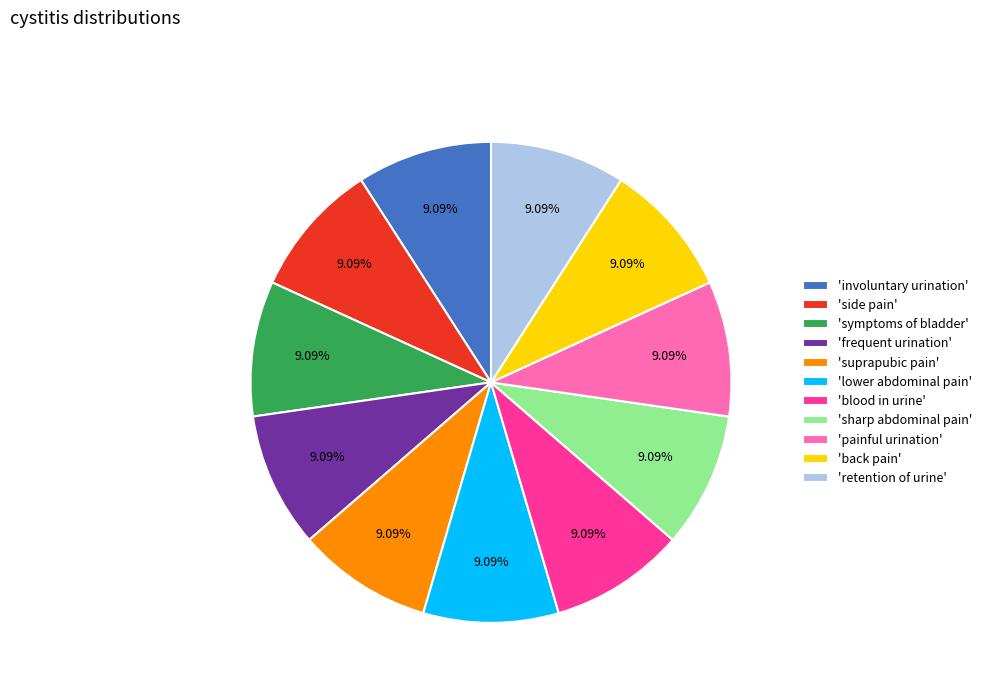

What is the ratio of the value at 'frequent urination' to the value at 'back pain'?

1.0